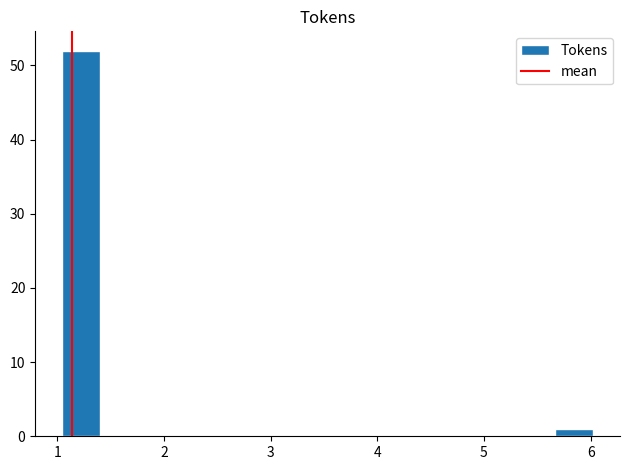

Around what value on the x-axis is the tallest bar? Give the approximate position of its centre, as read against the axis.

1.2